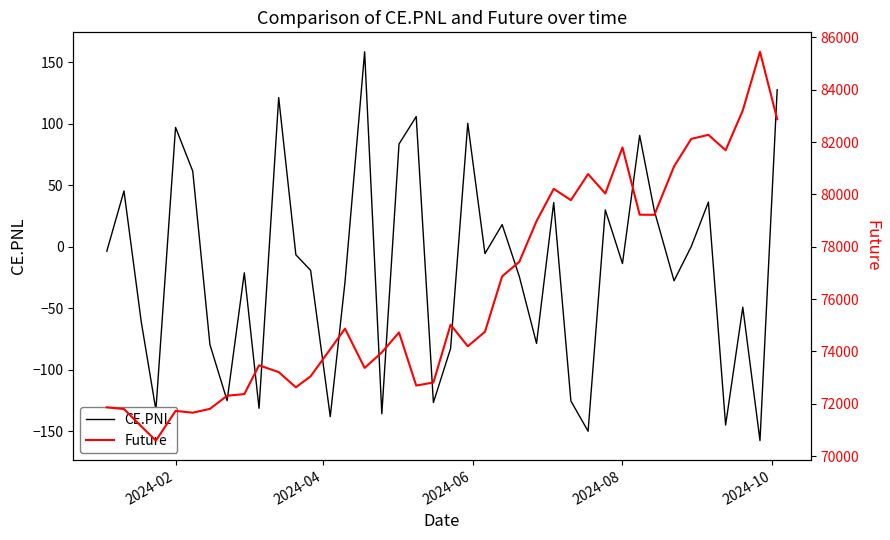

What is the highest value of the CE.PNL series?

158.6